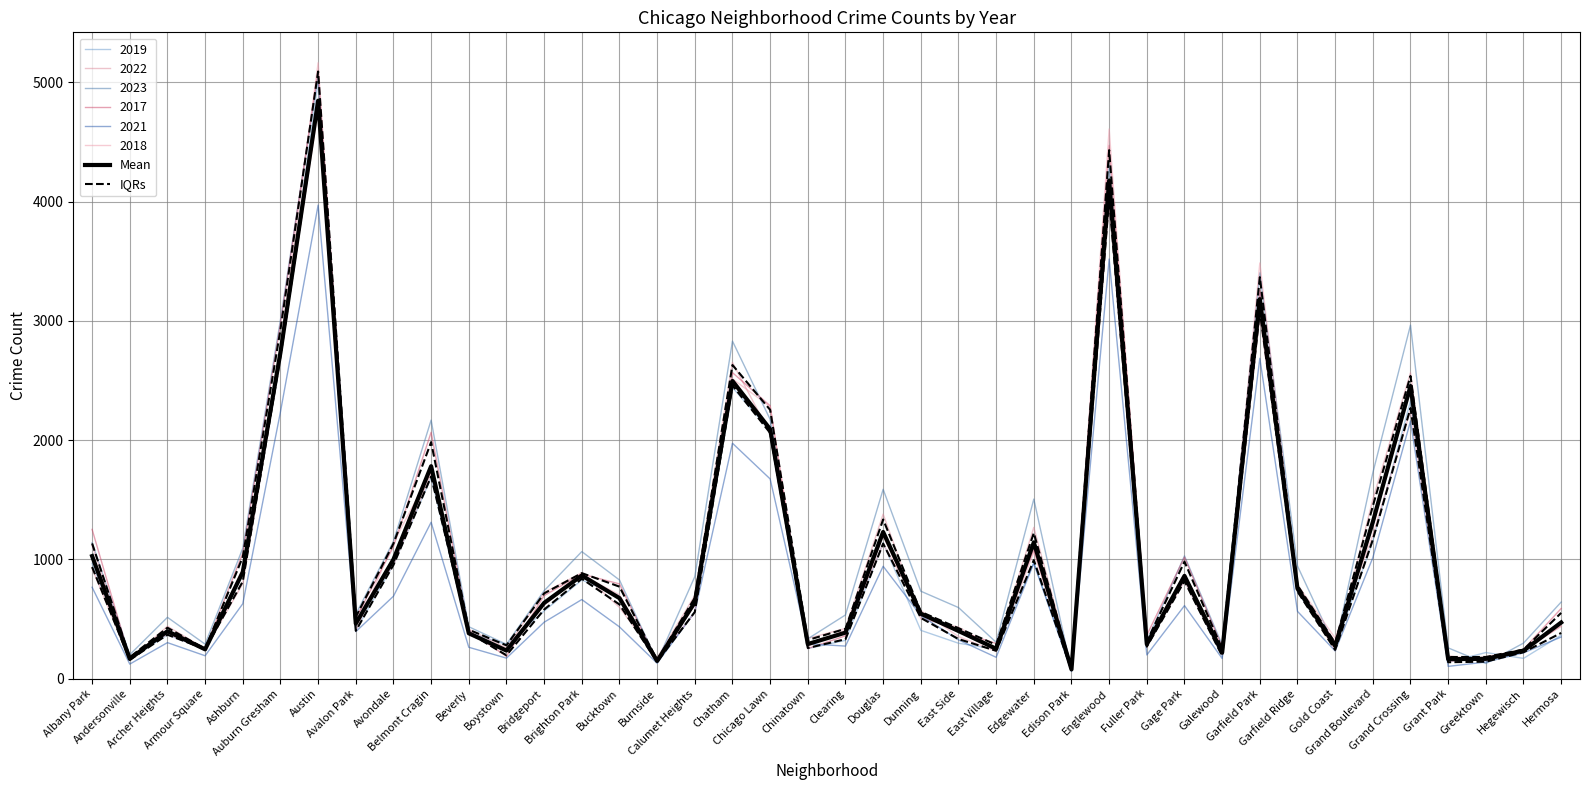

What is the label of the 27th point from the right?

Brighton Park